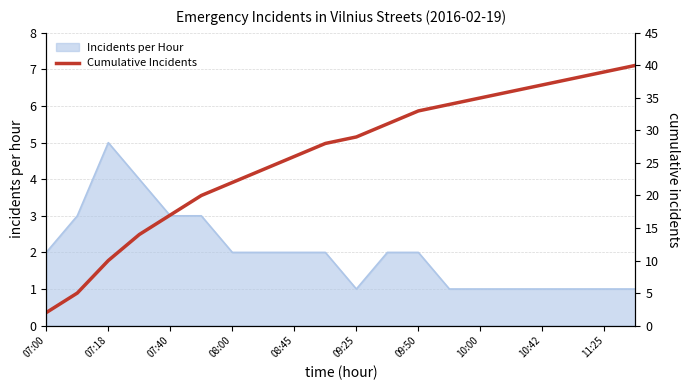

True or false: Incidents per Hour has a value of 1 at 10:00.

True